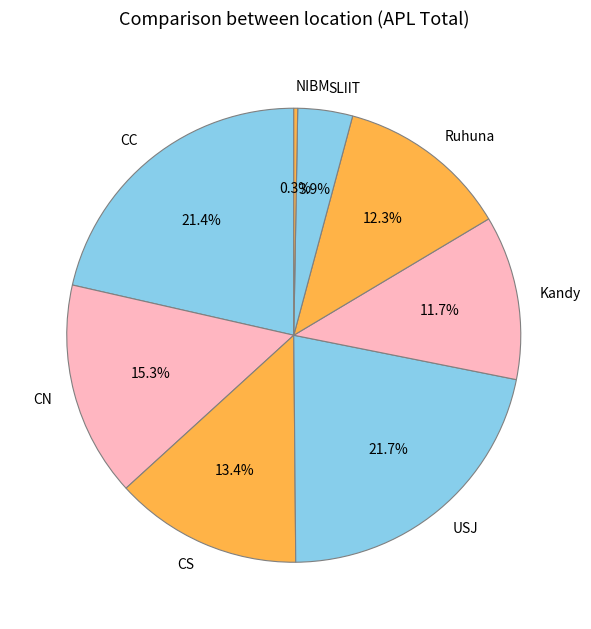

To the nearest percent, what is the difference between the NIBM and CS slice percentages?

13%